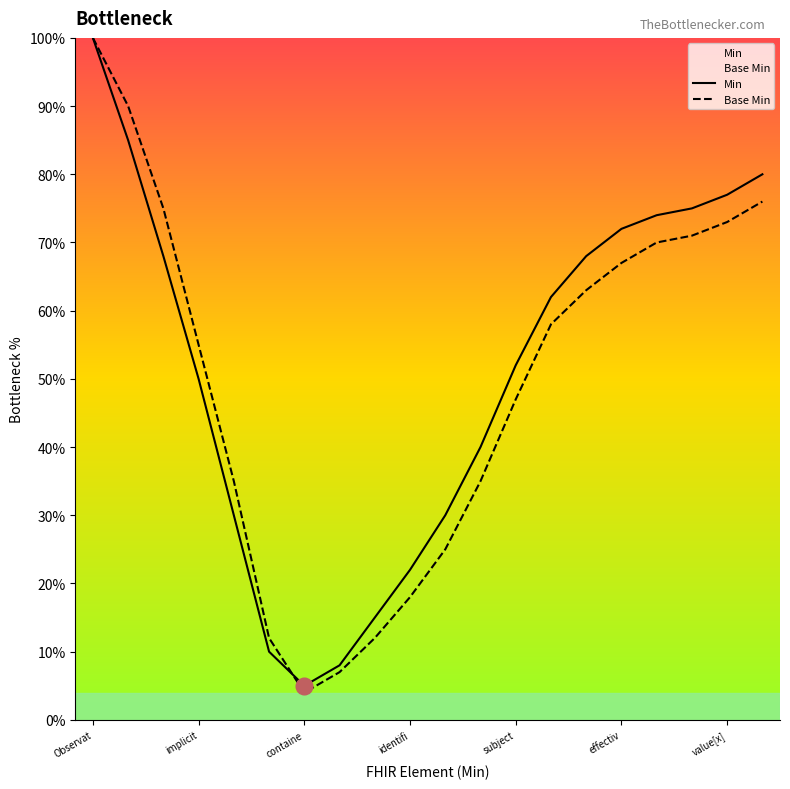

What is the average value of the Base Min series?

50